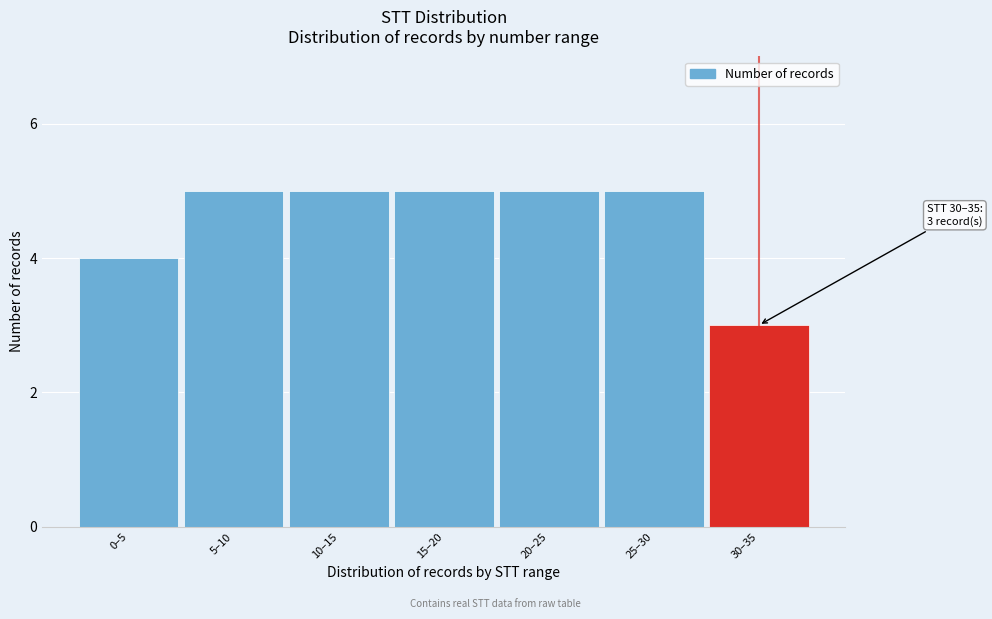

Reading left to right, list all the values displayed in this chart.

0–5=4	5–10=5	10–15=5	15–20=5	20–25=5	25–30=5	30–35=3